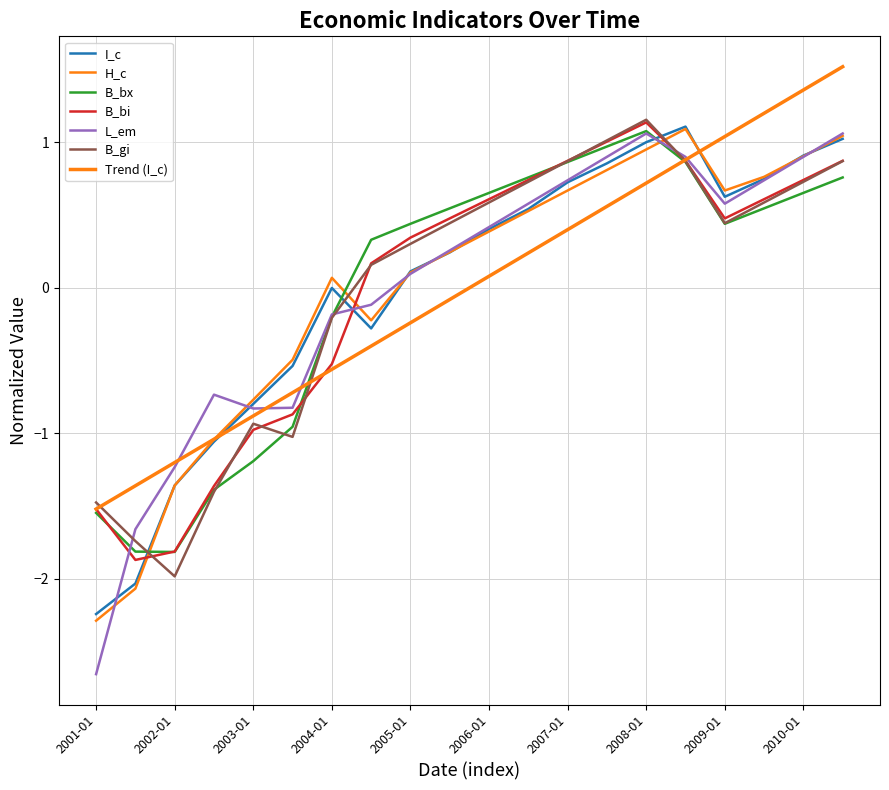

Does the chart have visible grid lines?

Yes